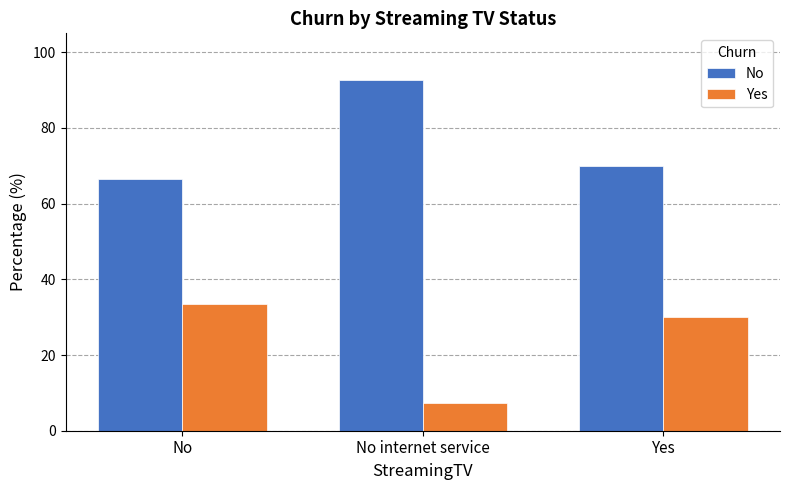

Is it true that No equals 92.6 at No internet service?

True